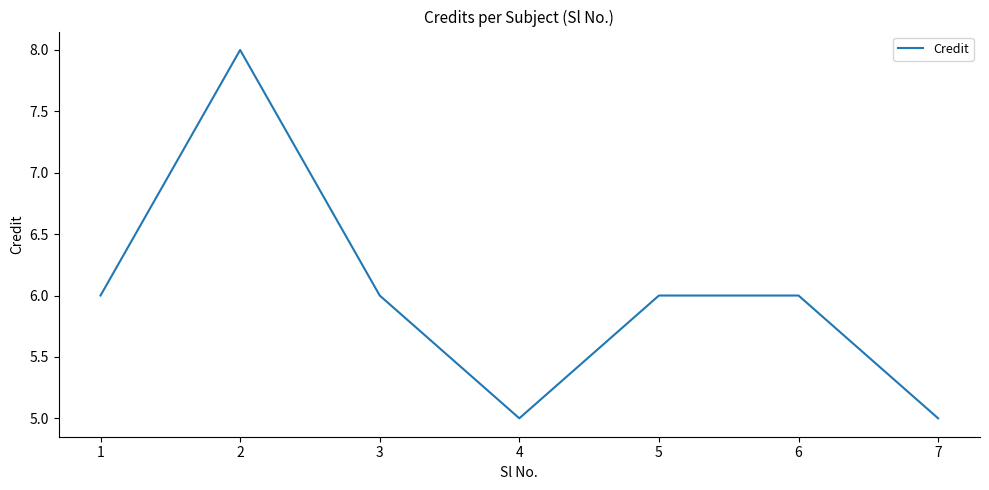

At which category does the data reach its first local valley?

4